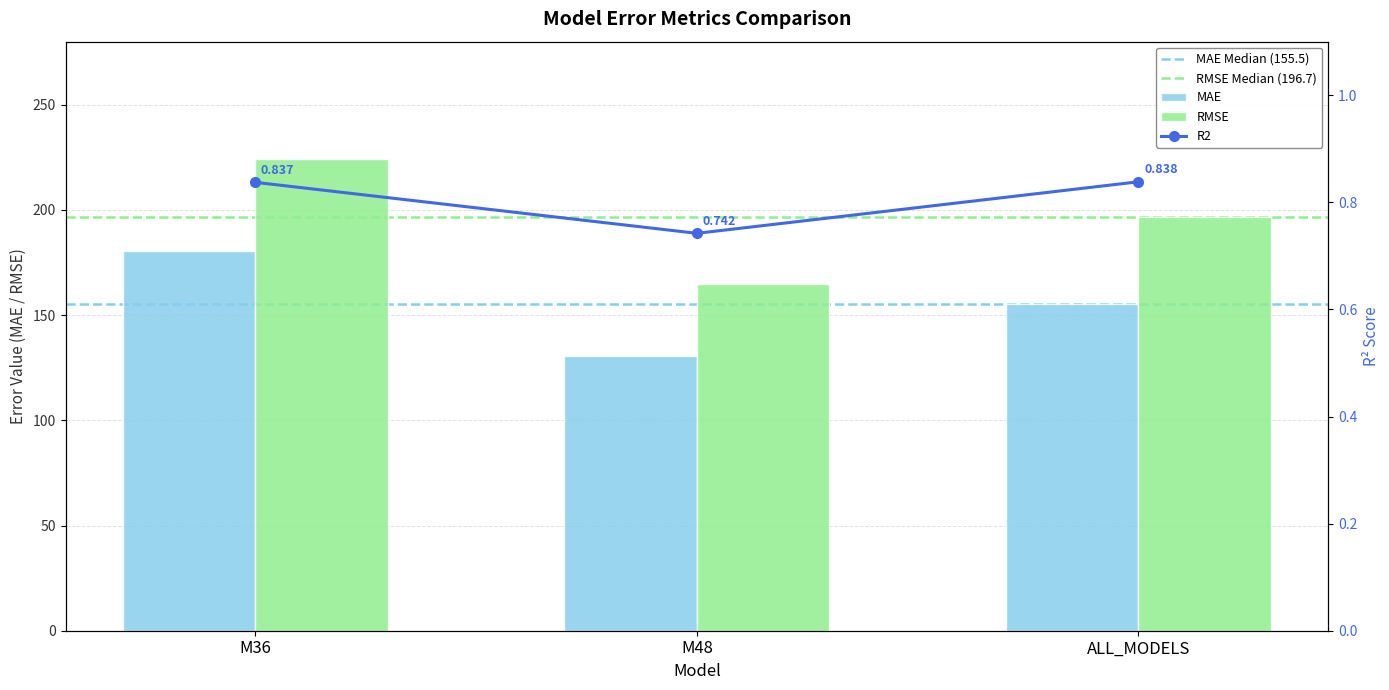

What are all the series names shown in the legend?

MAE, RMSE, R2